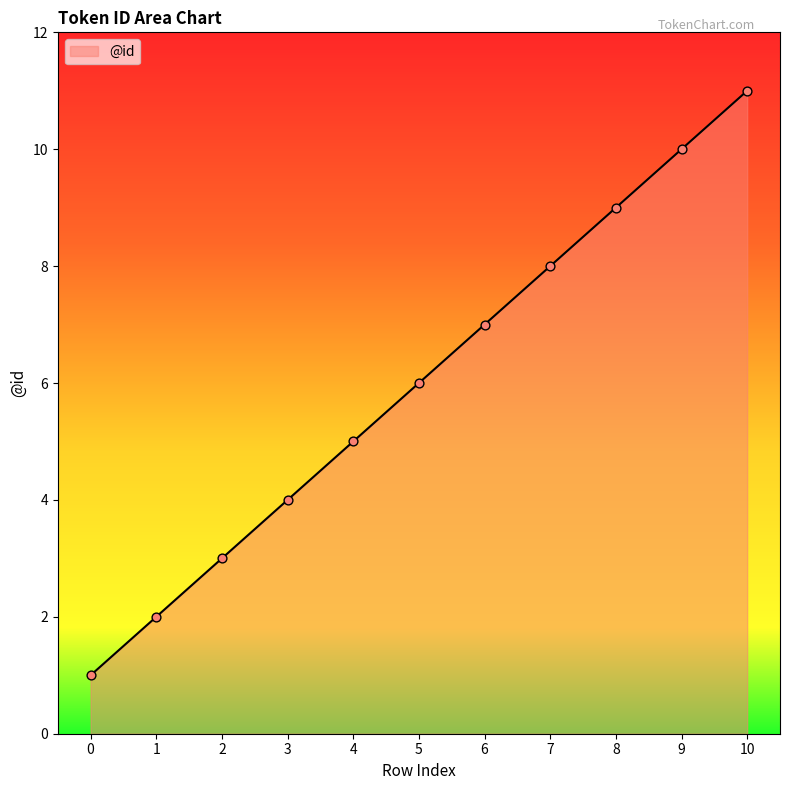

Approximately how many times larger is the value at 2 compared to 8?

0.3